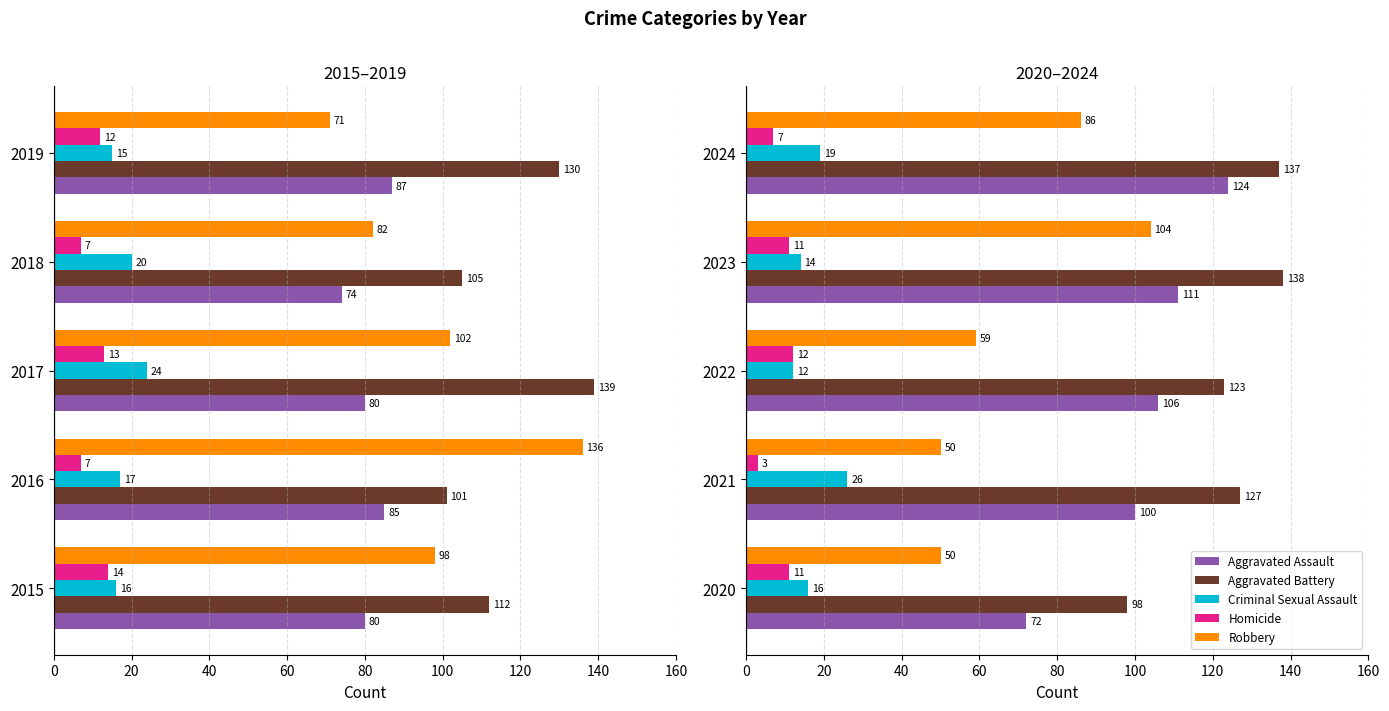

Which series has the largest range (max minus min)?

Robbery